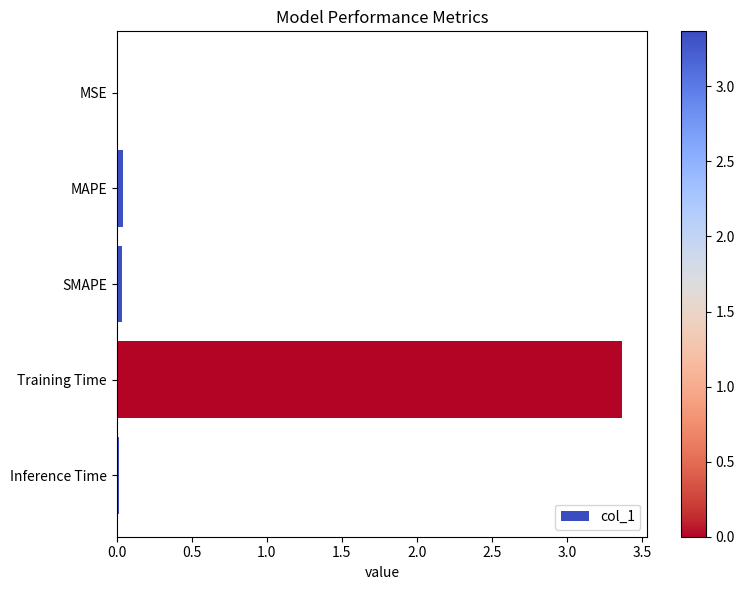

What is the greatest value displayed?

3.4